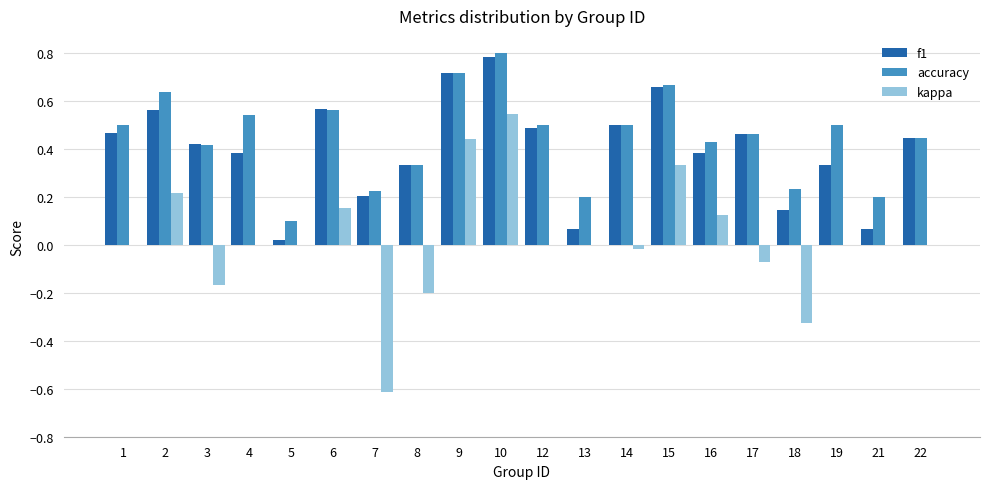

Are the bars horizontal?

No